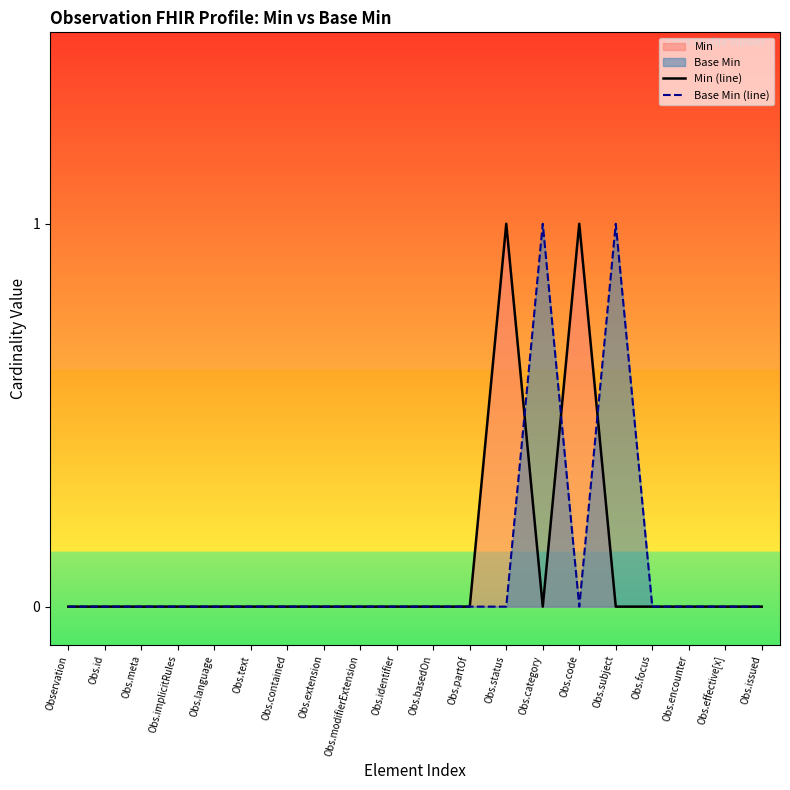

Where is Base Min (line) nearest to the value 0?

Observation